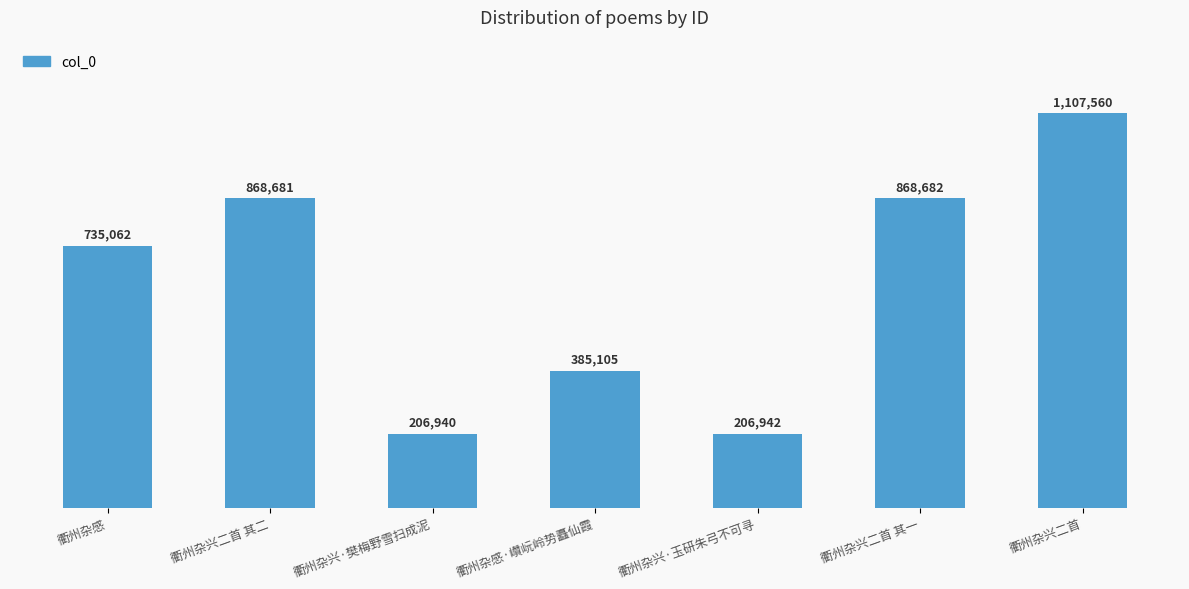

What is the difference between the values at 衢州杂兴·樊梅野雪扫成泥 and 衢州杂兴二首 其二?

661741